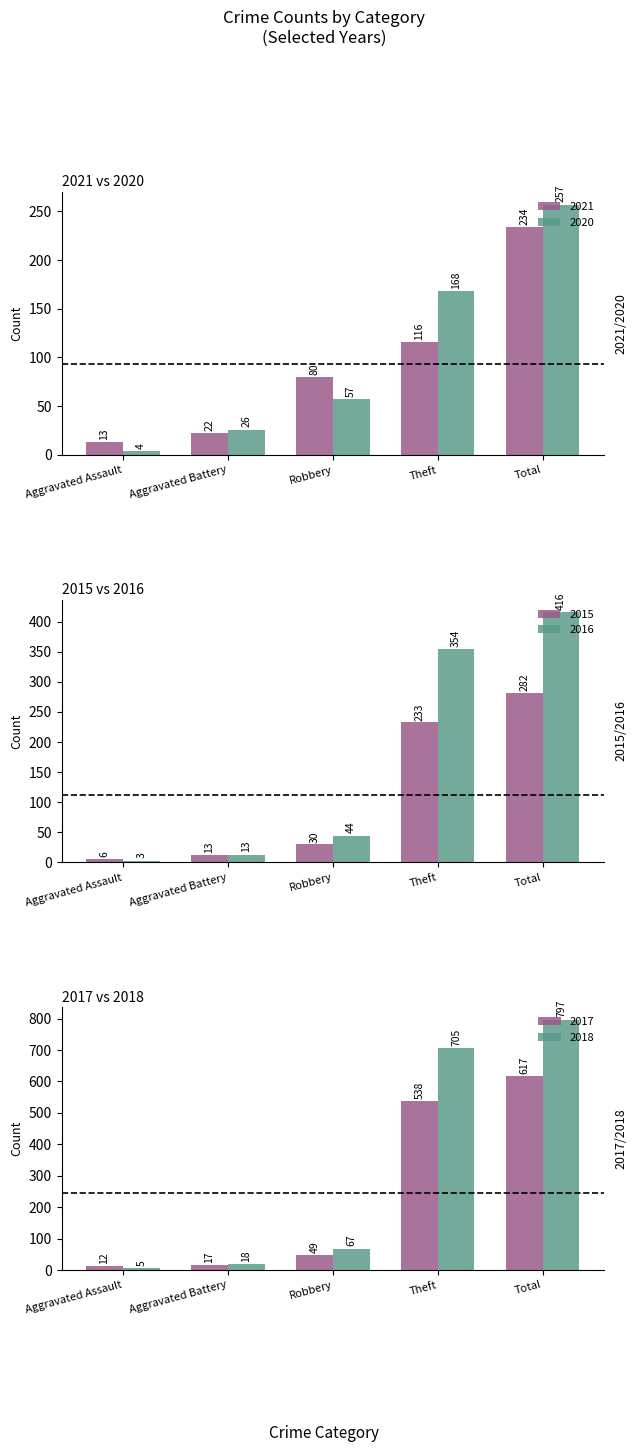

Reading right to left, what are all the values shown in this chart?

2021: 234	116	80	22	13
2020: 257	168	57	26	4
2015: 282	233	30	13	6
2016: 416	354	44	13	3
2017: 617	538	49	17	12
2018: 797	705	67	18	5